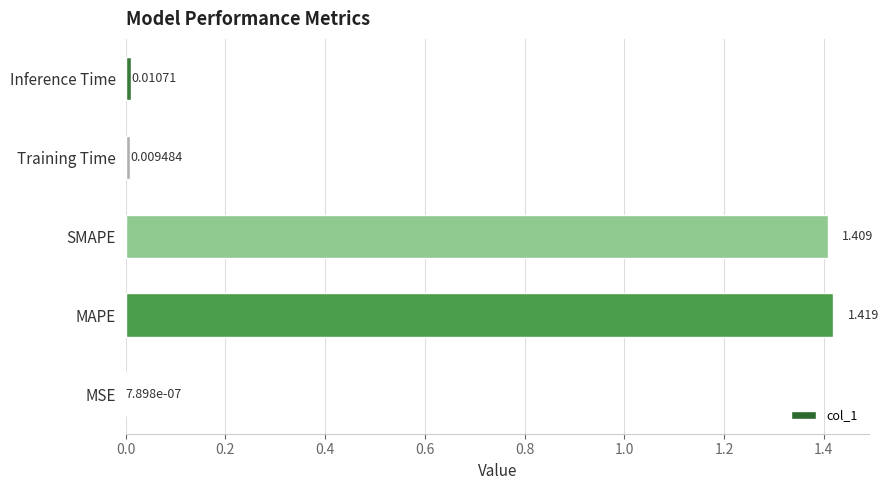

Between Training Time and MAPE, which is larger?

MAPE